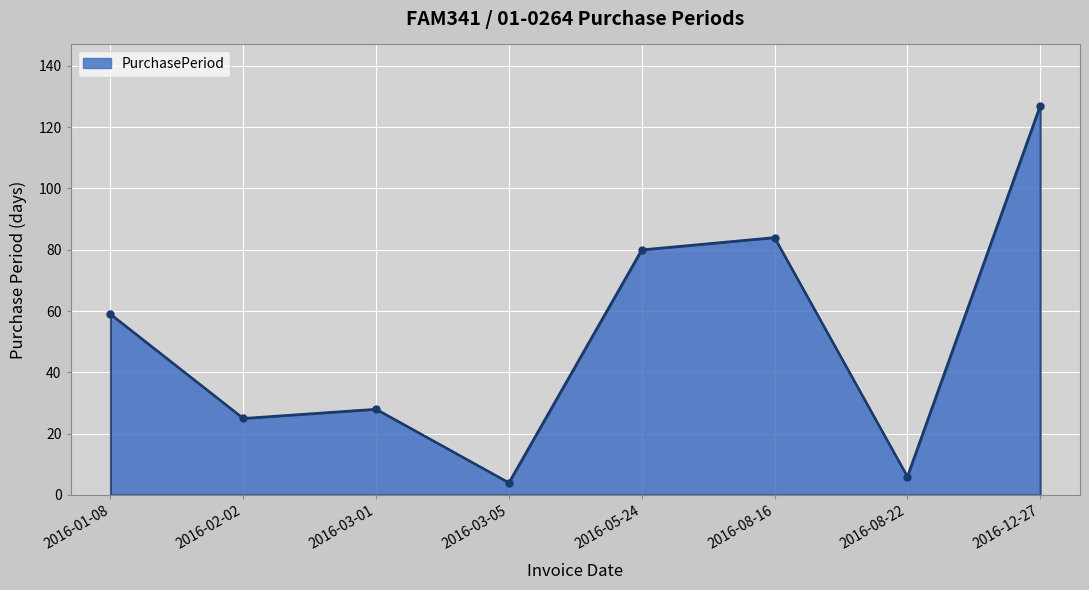

What is the change in value from 2016-05-24 to 2016-08-22?

-74